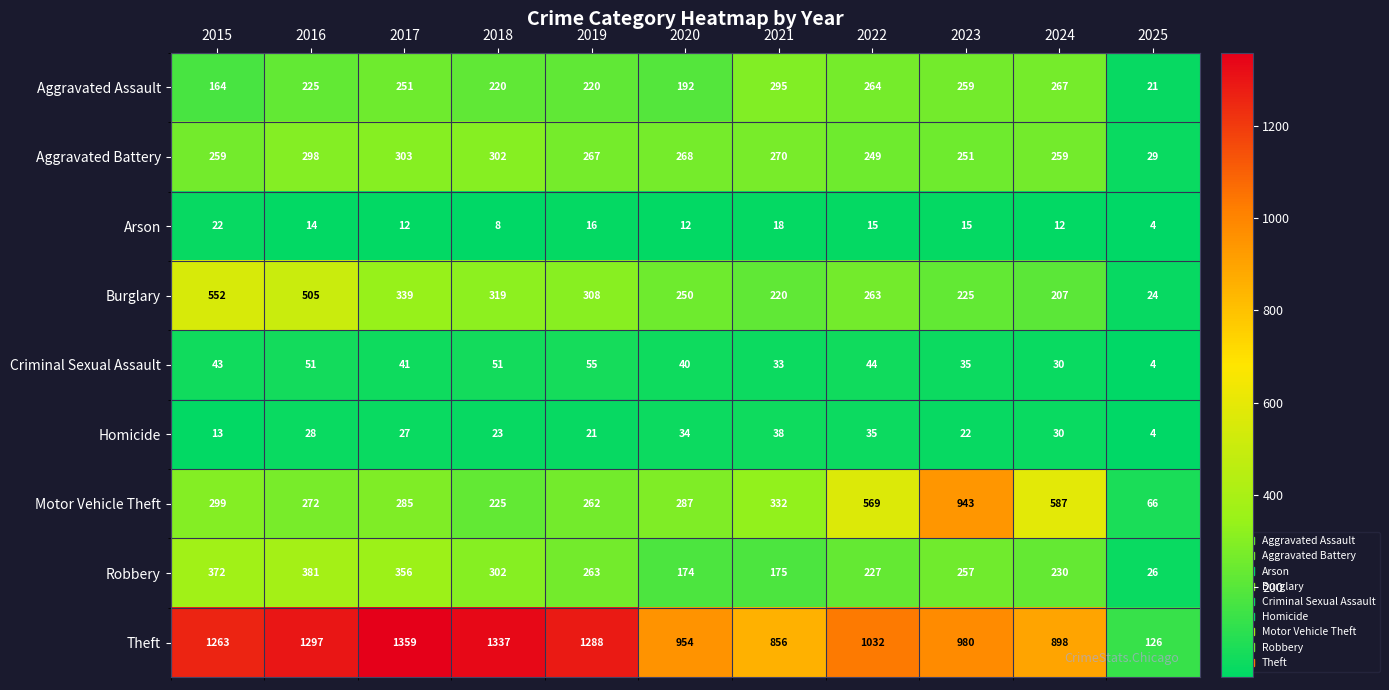

Which series has the largest total across all categories?

Theft